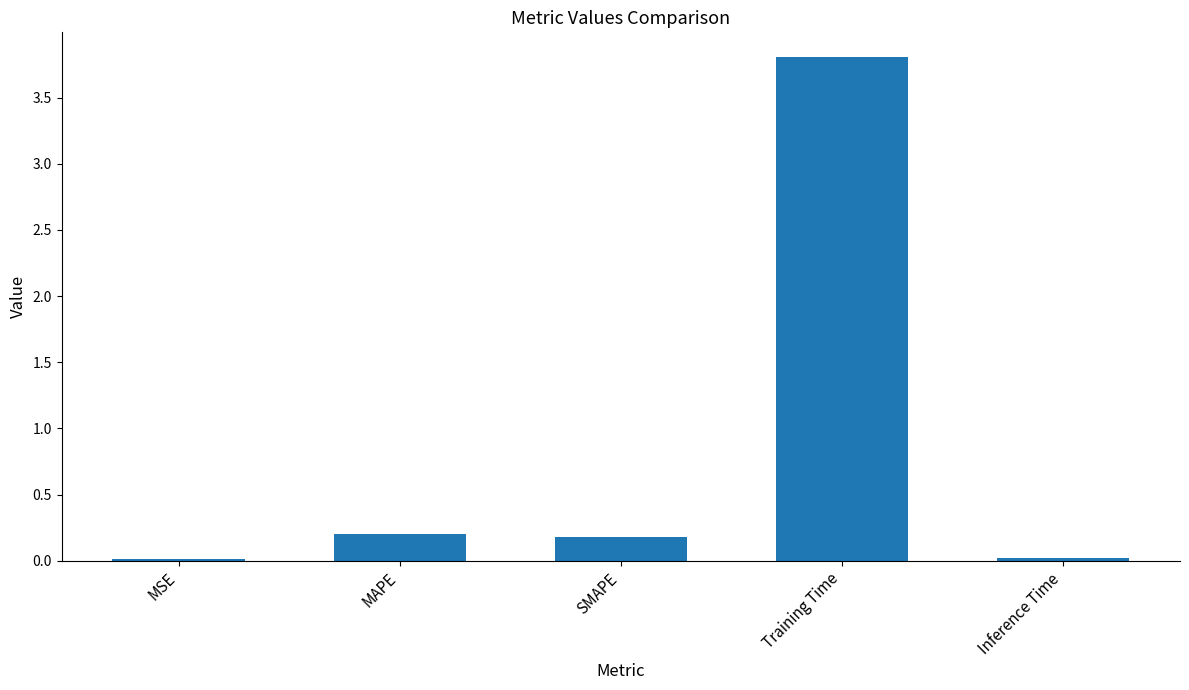

What is the difference between the values at SMAPE and Training Time?

3.6